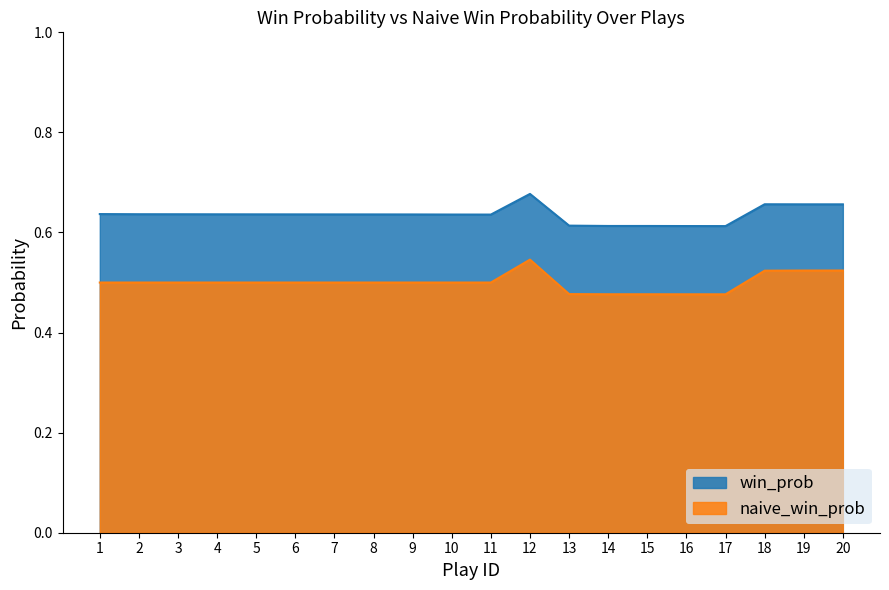

Rank the series at 4 from lowest to highest value.

naive_win_prob, win_prob